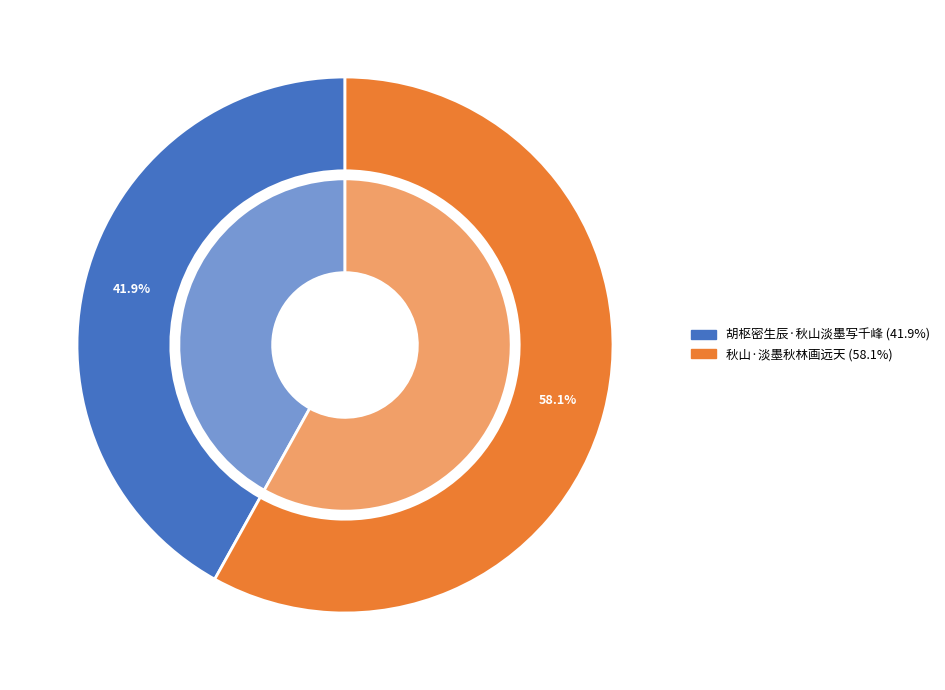

Is there a majority slice in this chart?

Yes